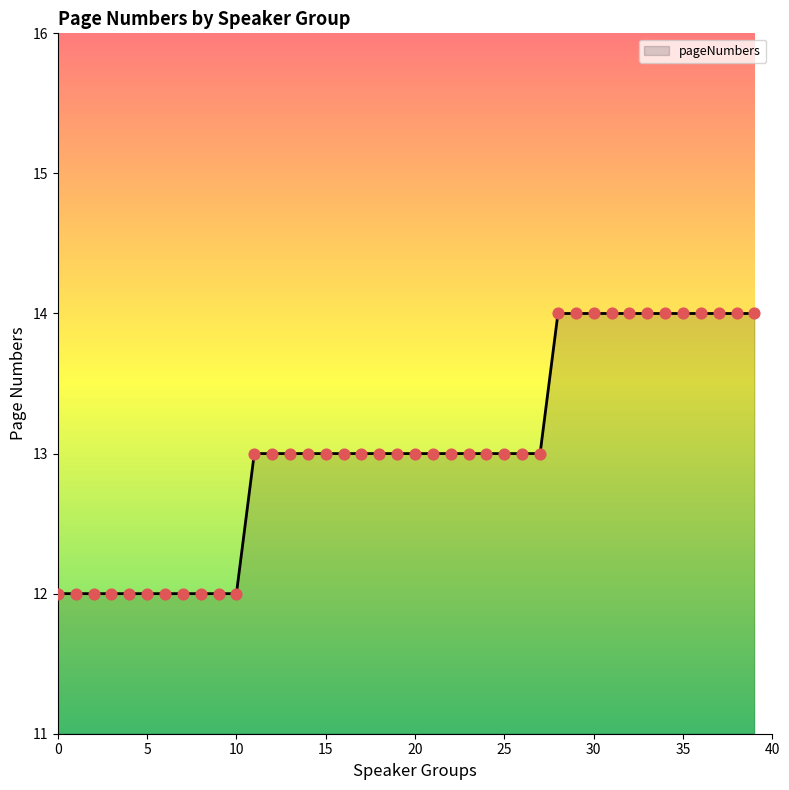

What is the maximum value shown in the chart?

14